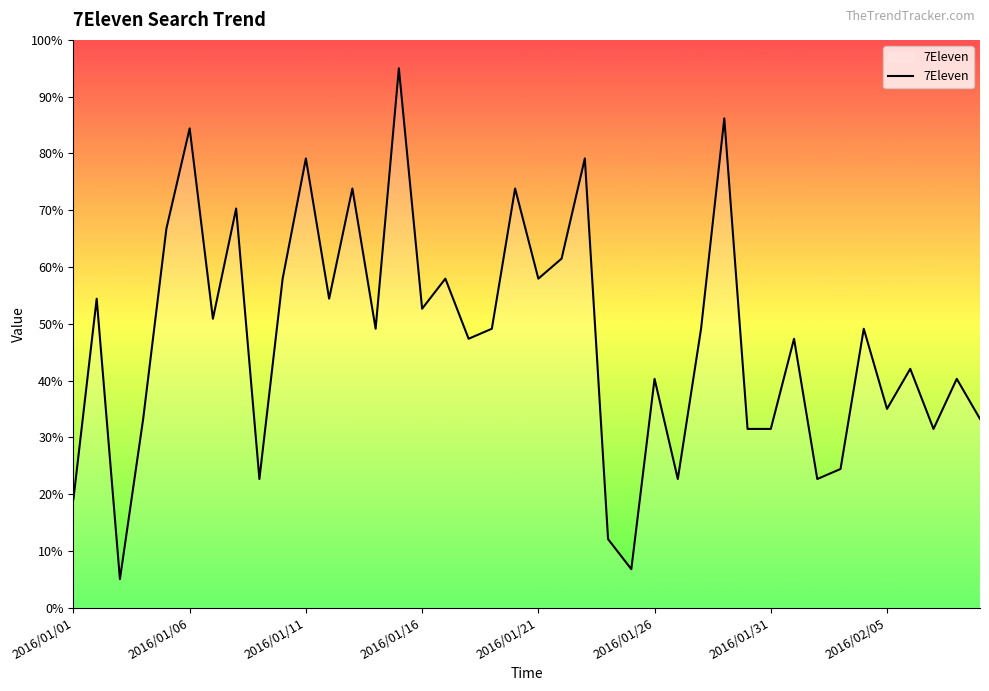

What is the difference between the maximum and minimum values?

90.0